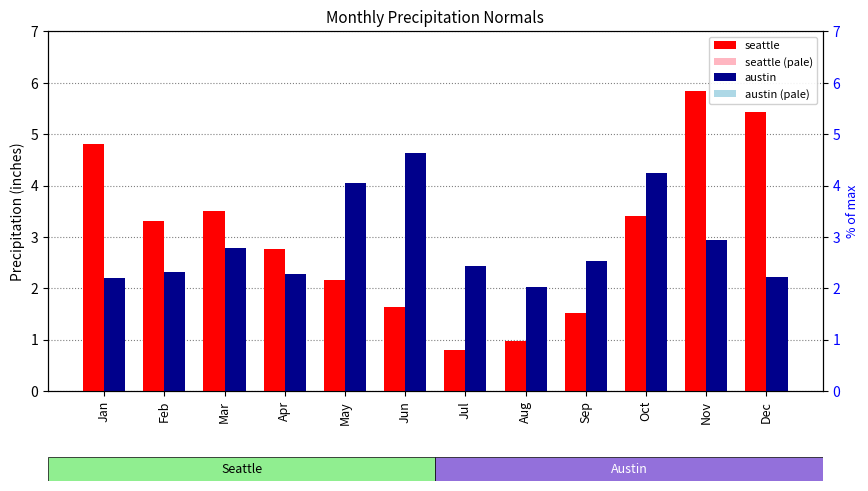

How many distinct data groups are displayed?

4